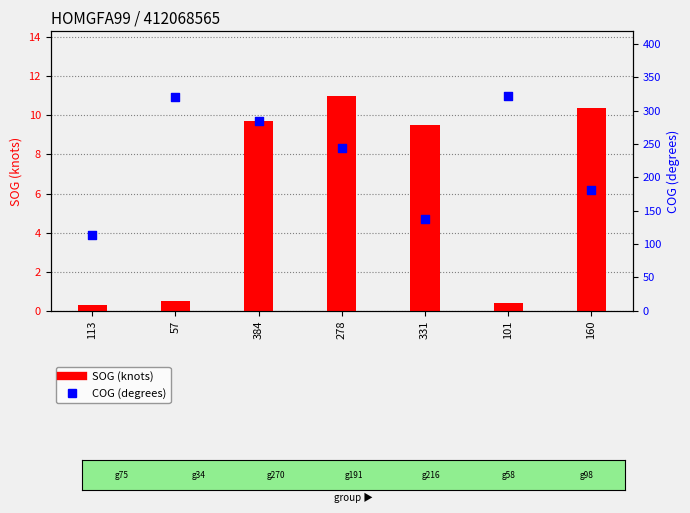

Which series has the largest Y range (max minus min)?

COG (degrees)